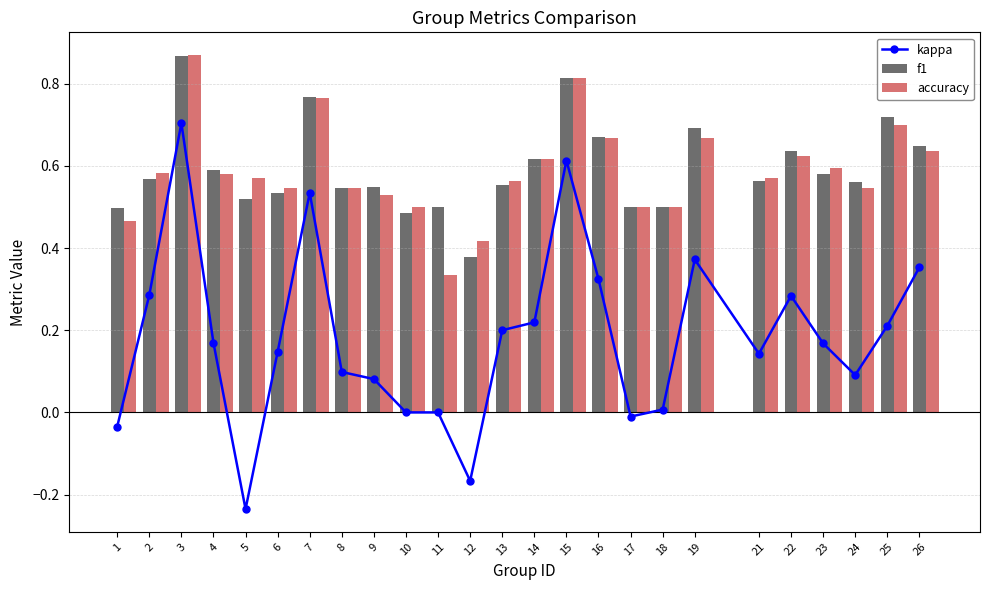

Between 22 and 24, which is larger?

22